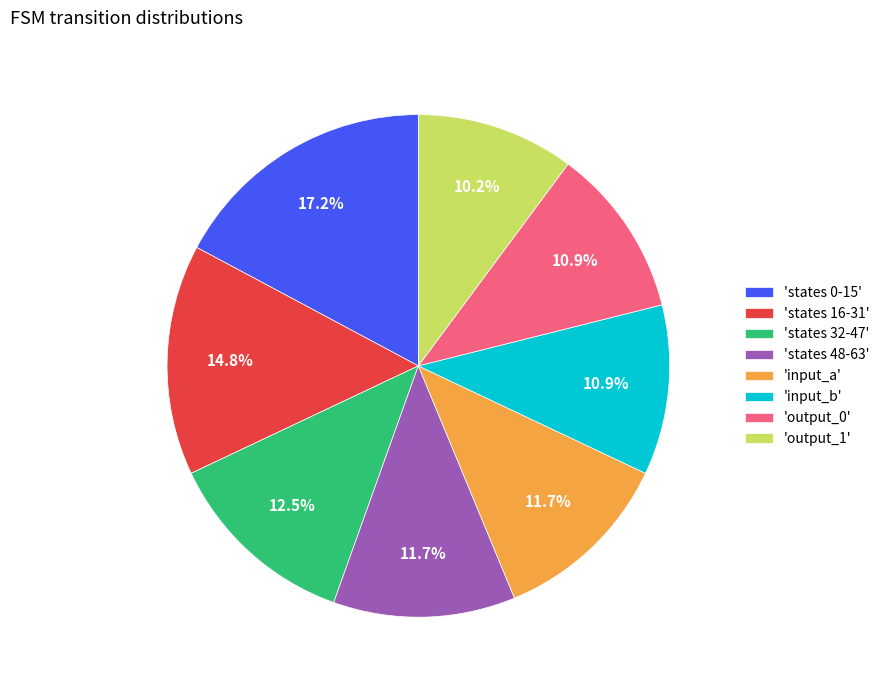

Approximately how many times larger is the value at 'states 48-63' compared to 'states 32-47'?

0.9